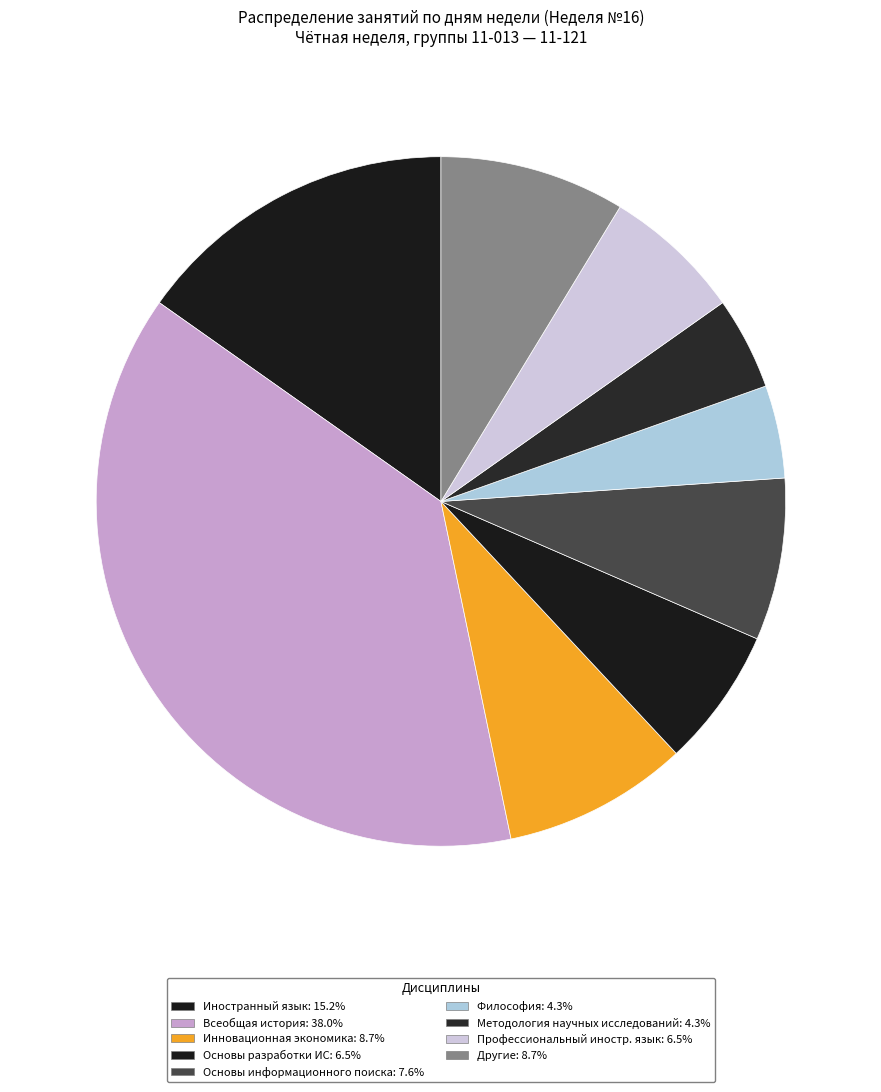

How many slices are in this pie chart?

9